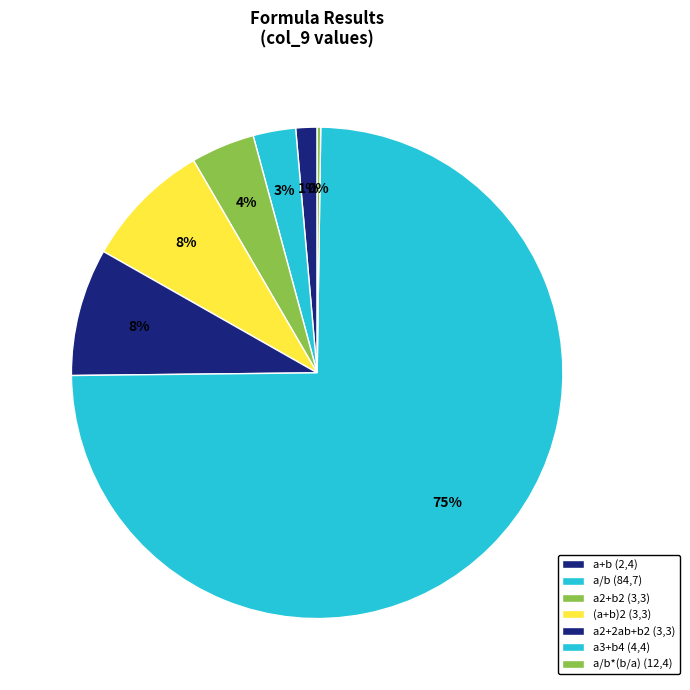

What is the smallest slice in the pie chart?

a/b*(b/a) (12,4)